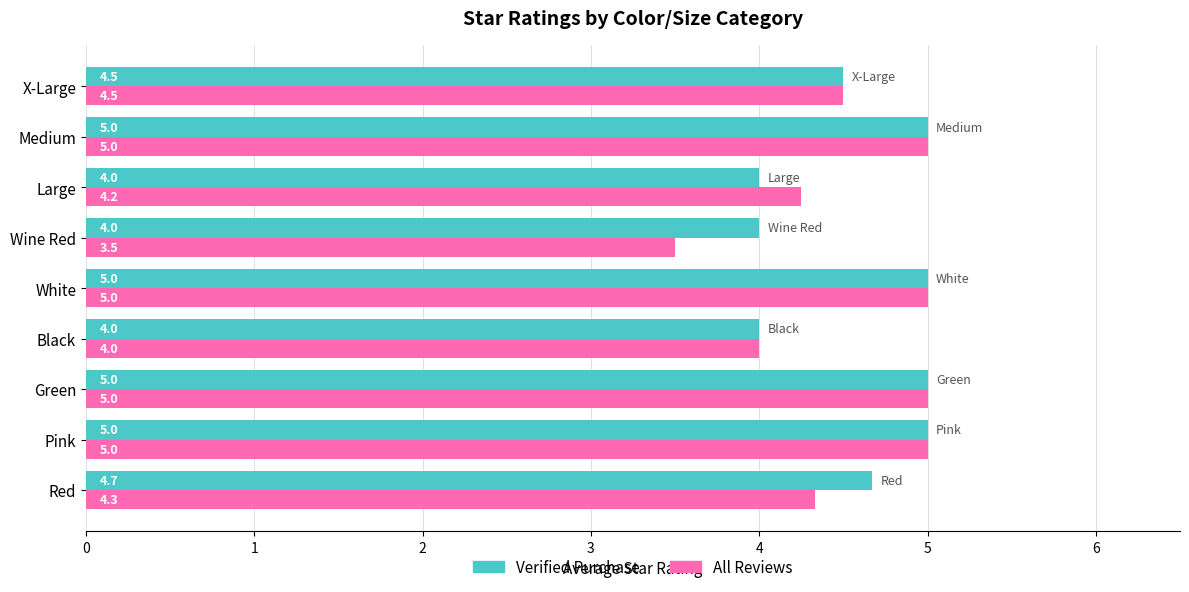

Is it true that Verified Purchase equals 7.6 at Red?

False